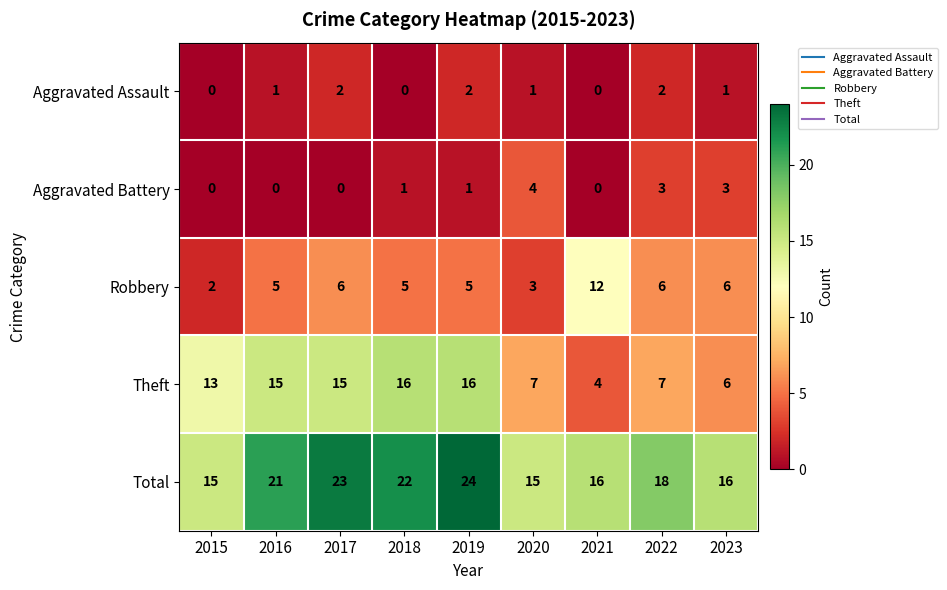

What is the difference between the maximum and minimum values in the Aggravated Battery series?

4